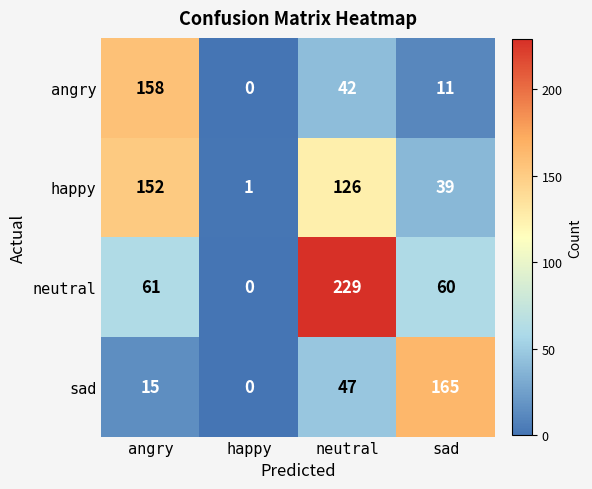

How many data points in happy are less than 126?

2